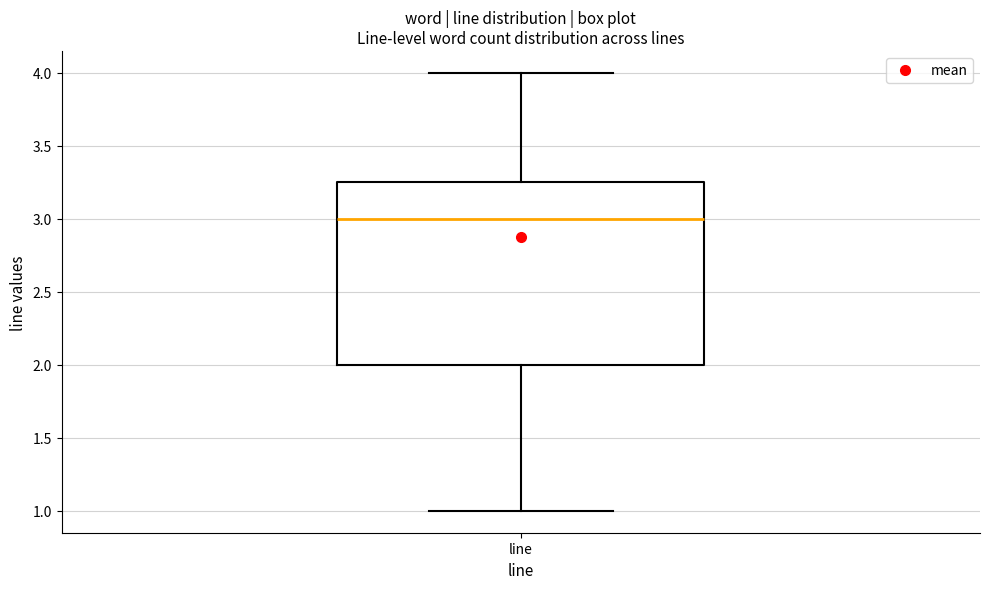

Read this box plot against the y-axis: the position of the median line, the range covered by the box, and the ends of both whiskers. The values are not printed on the chart, so give them approximately, as read against the axis.

median 3.00, box 2.00 to 3.25, whiskers 1.00 to 4.00